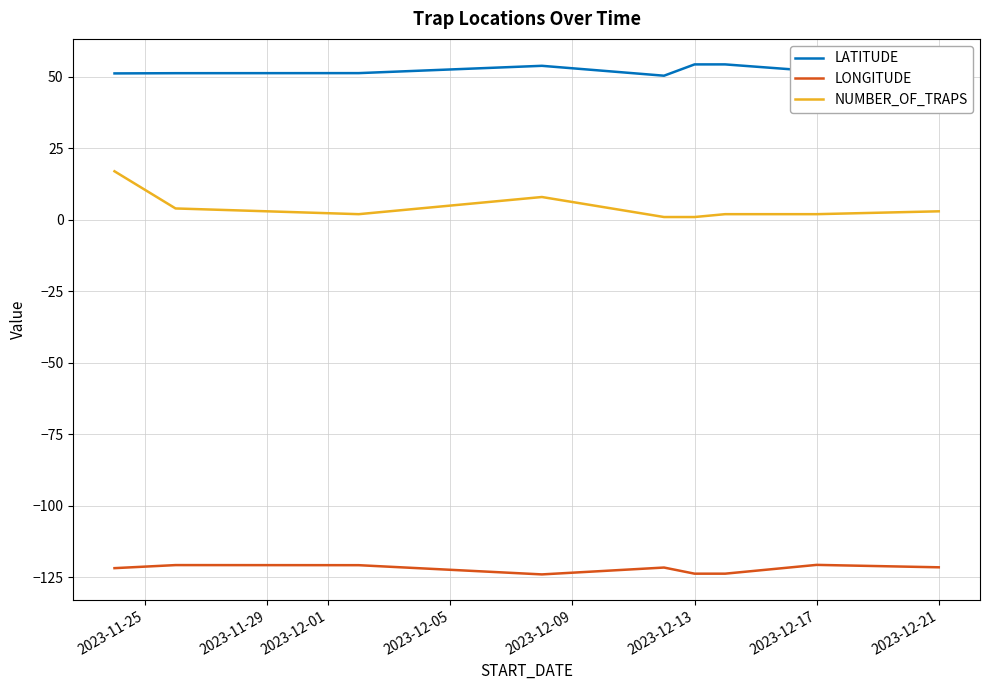

What are all the series names shown in the legend?

LATITUDE, LONGITUDE, NUMBER_OF_TRAPS